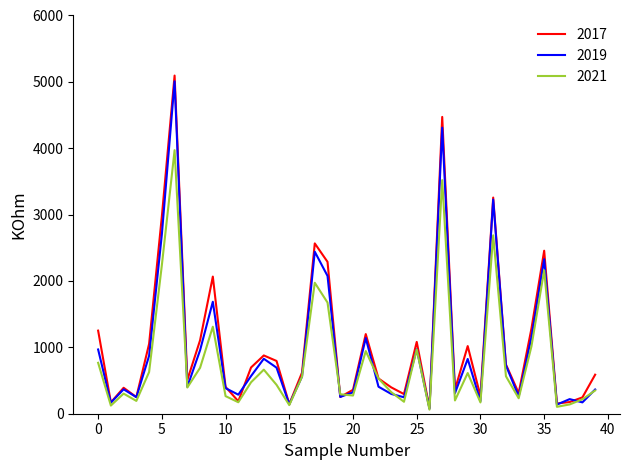

Which series has the largest range (max minus min)?

2017